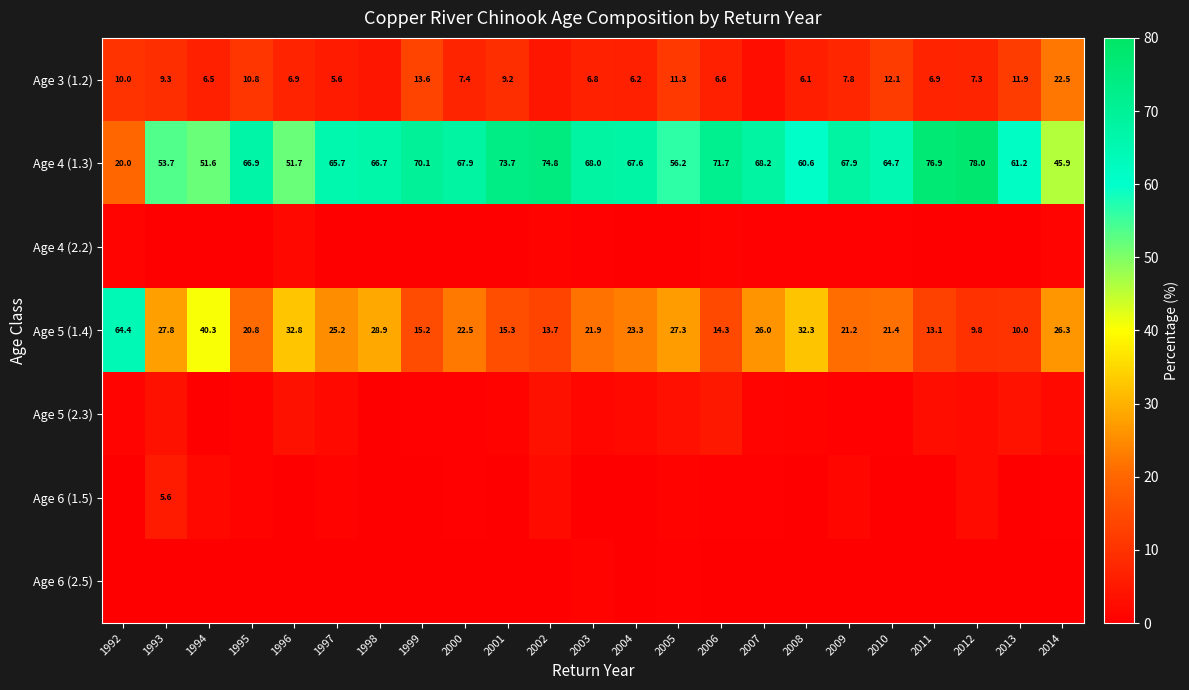

Which has a higher value, 1995 or 1999?

1999